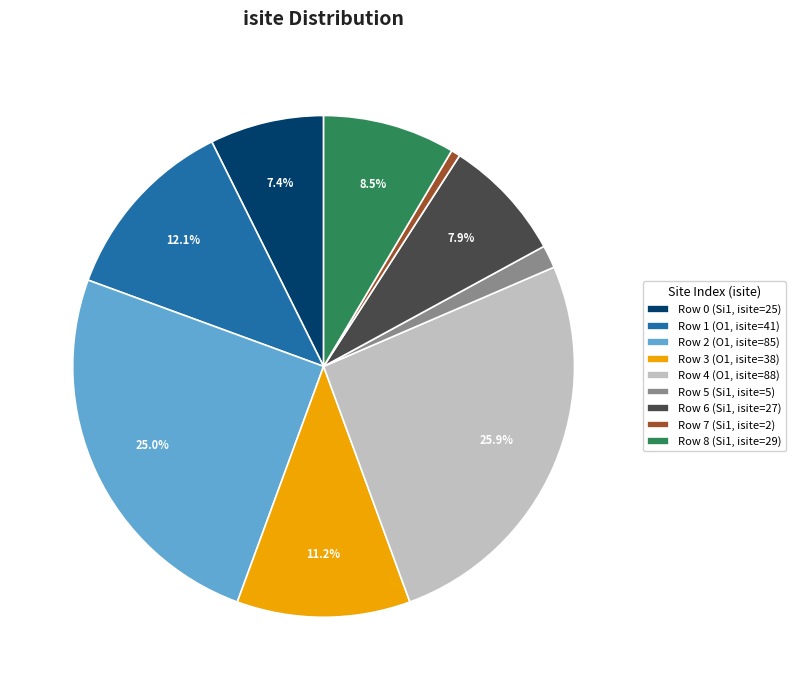

The Row 8 (Si1, isite=29) slice represents 21% of the pie. True or false?

False